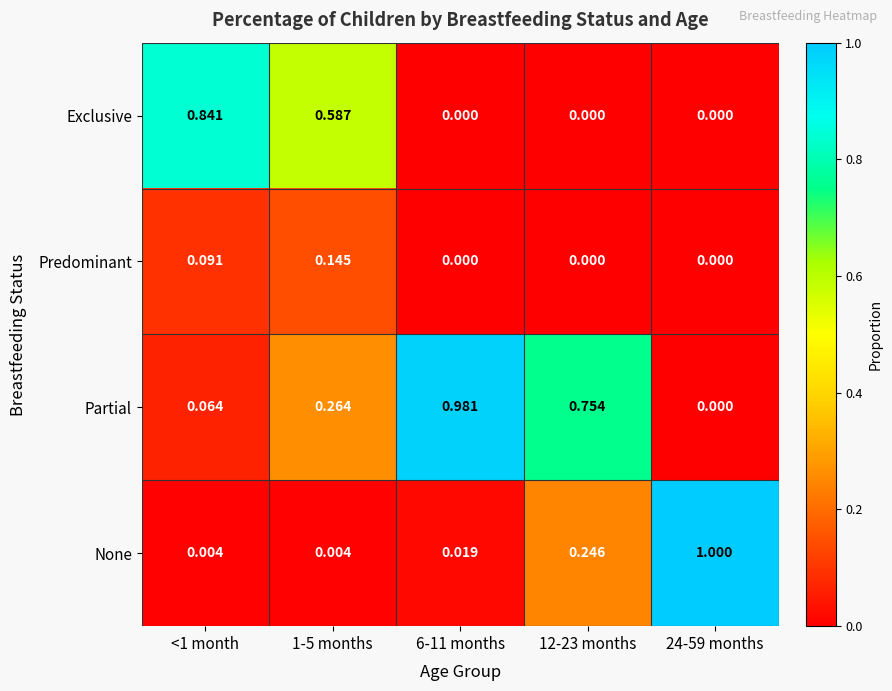

Which series has the widest spread of values?

None